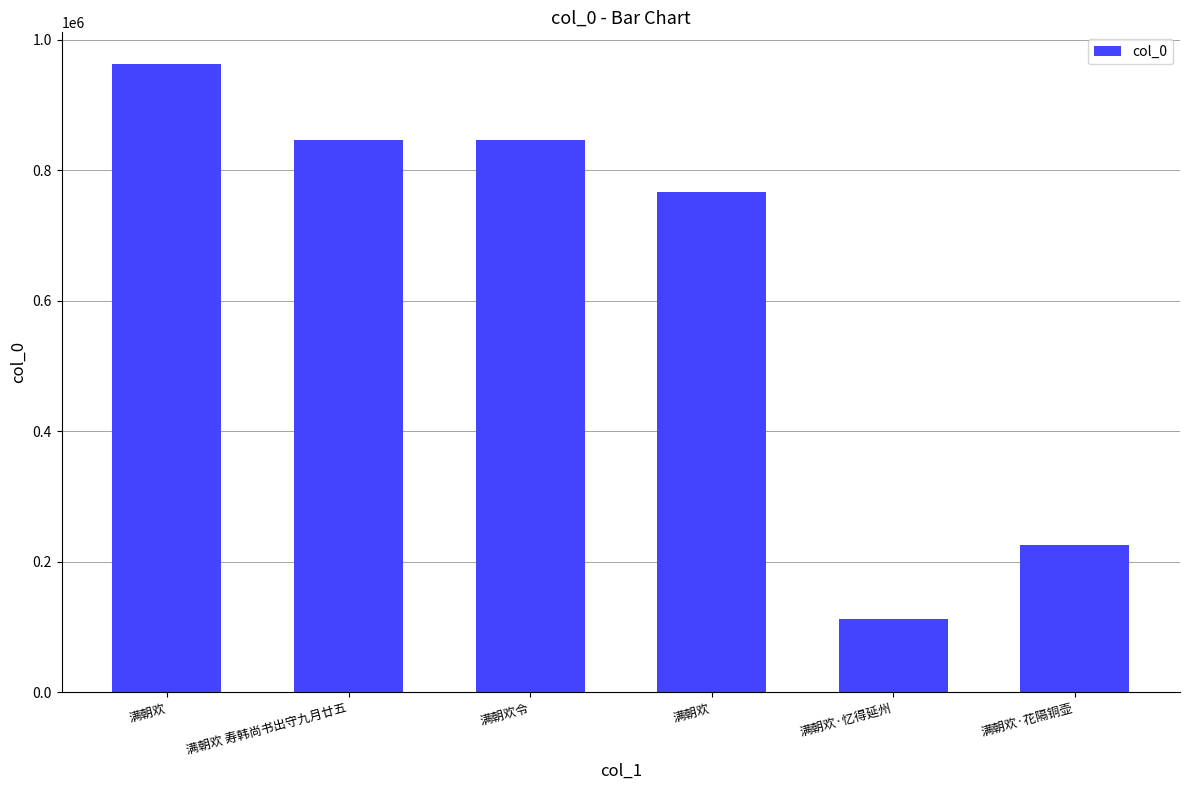

How many series are shown in this chart?

1